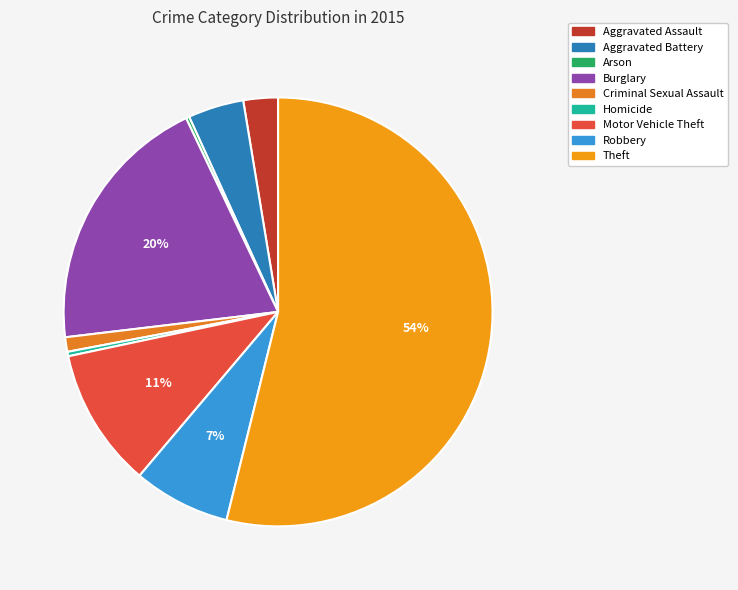

True or false: Aggravated Assault accounts for 1% of the total.

False